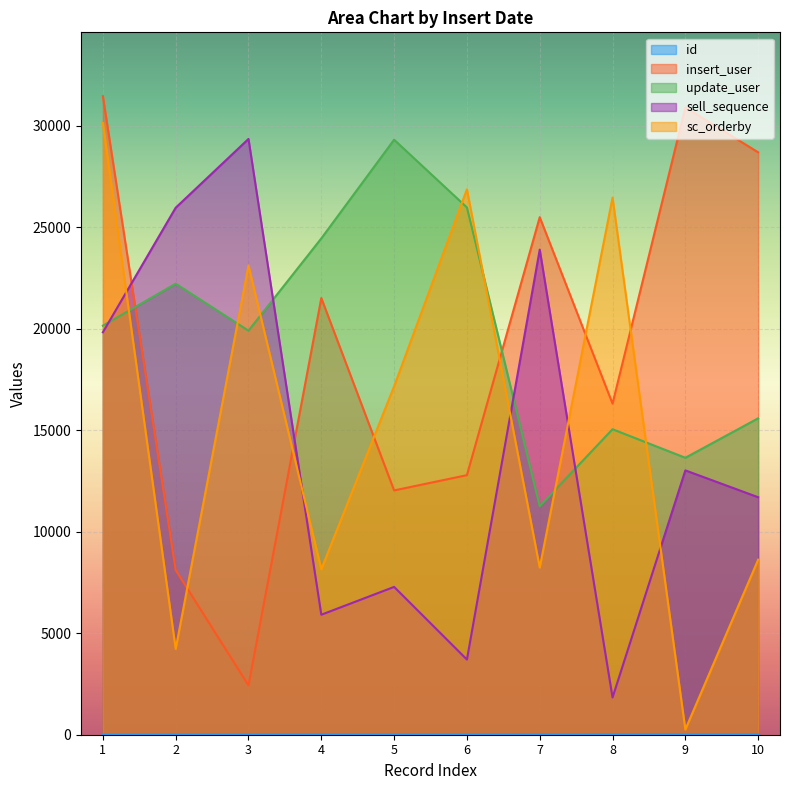

Which series has the largest range (max minus min)?

sc_orderby